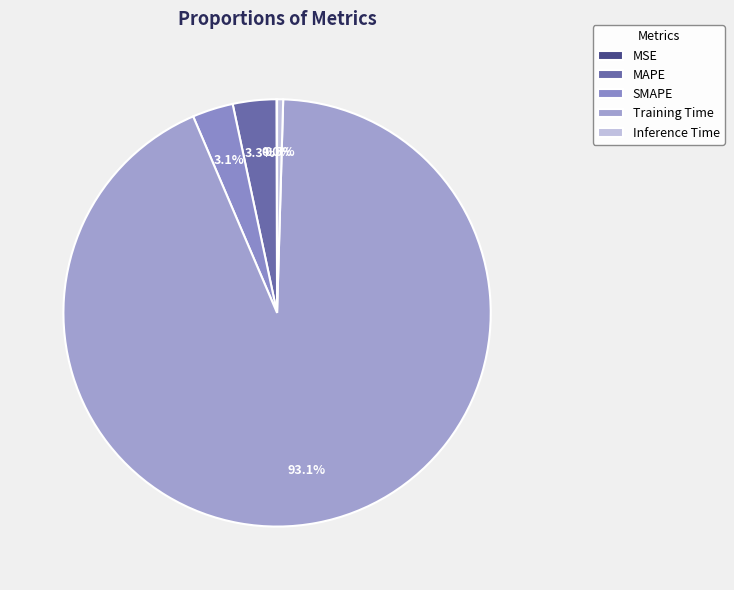

Which slice represents more than half of the pie?

Training Time